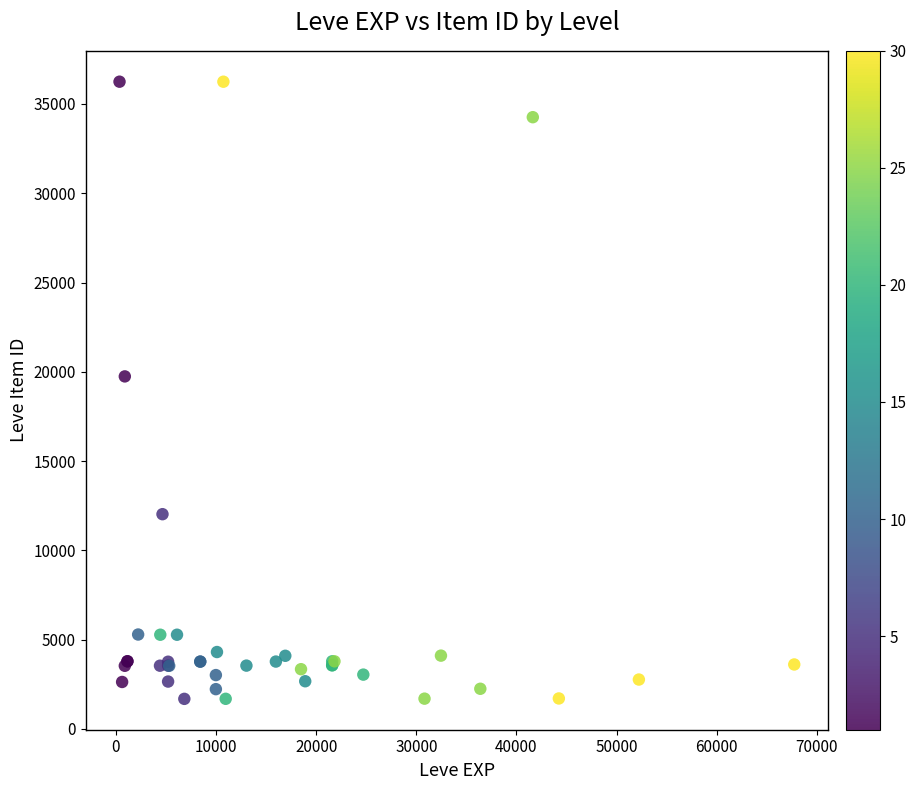

What Y value in the scatter plot is closest to 18967?

19744